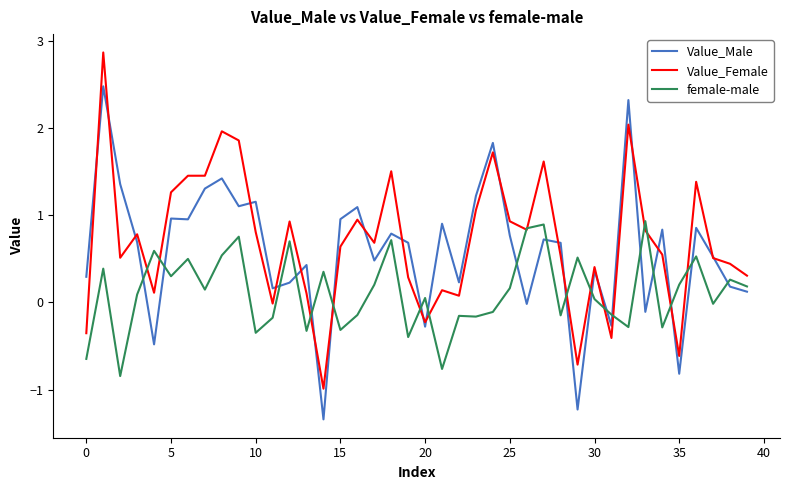

What is the lowest value of the female-male series?

-0.8